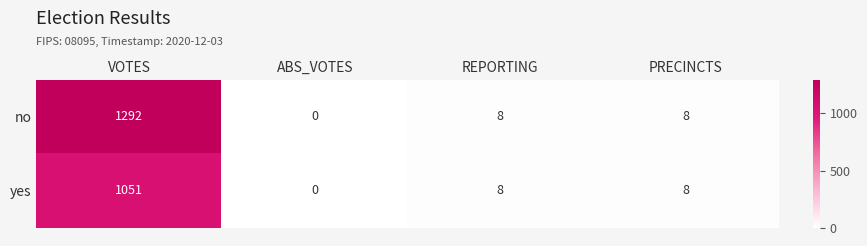

What is the difference between the second highest and minimum values in the yes series?

8